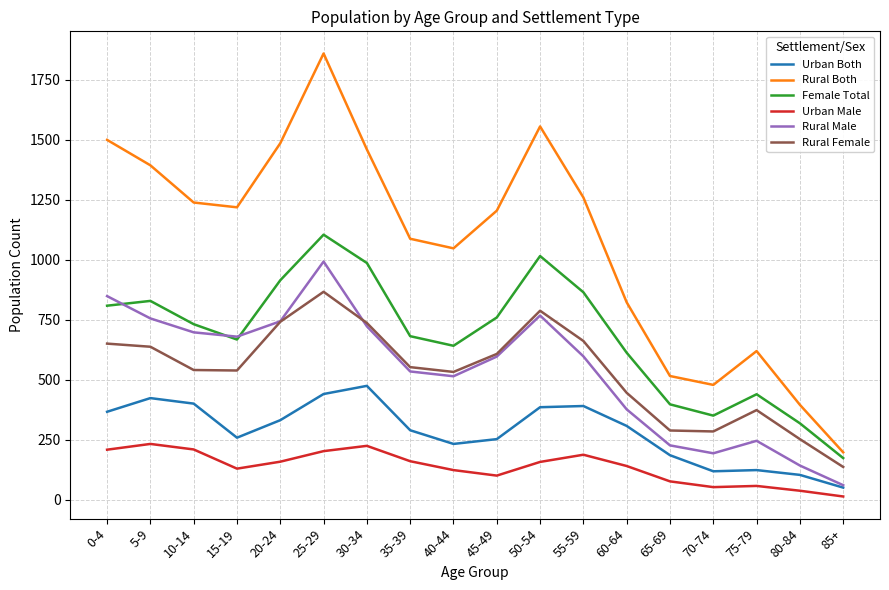

Between 5-9 and 60-64, which series saw the biggest shift?

Rural Both